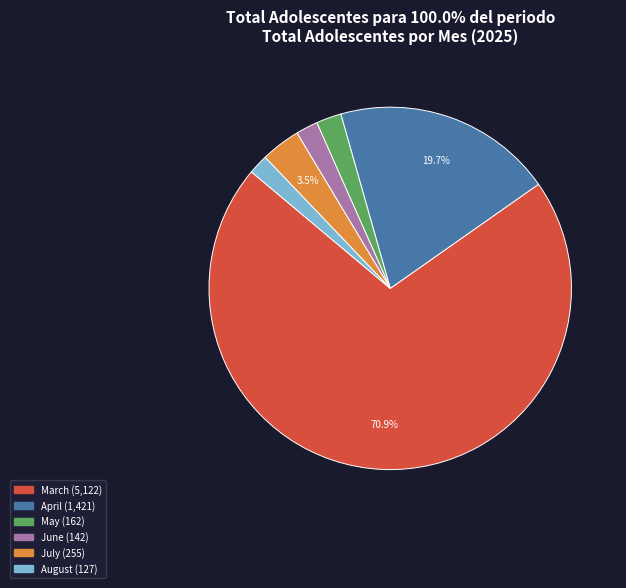

To the nearest percent, what percentage of the pie is August?

2%